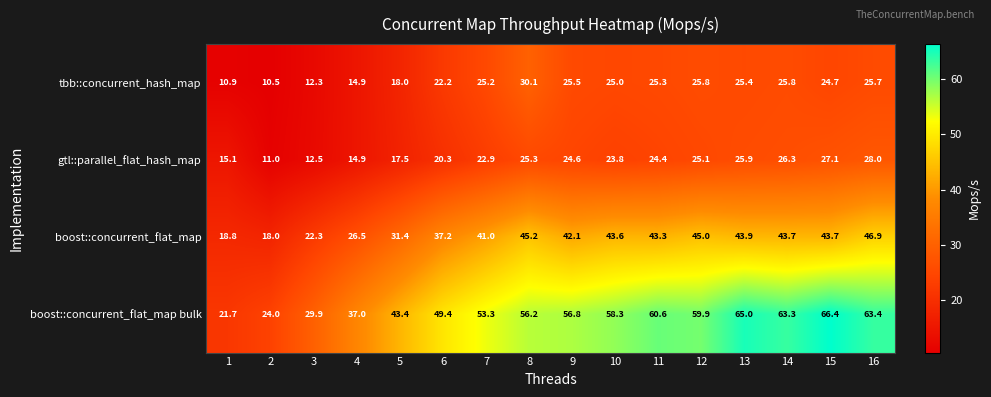

Count the number of categories in the chart.

16